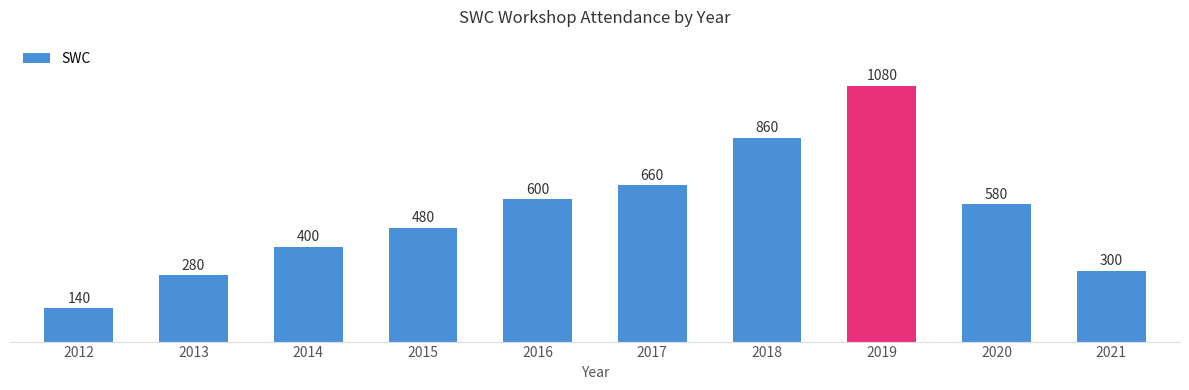

Reading left to right, what are all the values shown in this chart?

140	280	400	480	600	660	860	1080	580	300